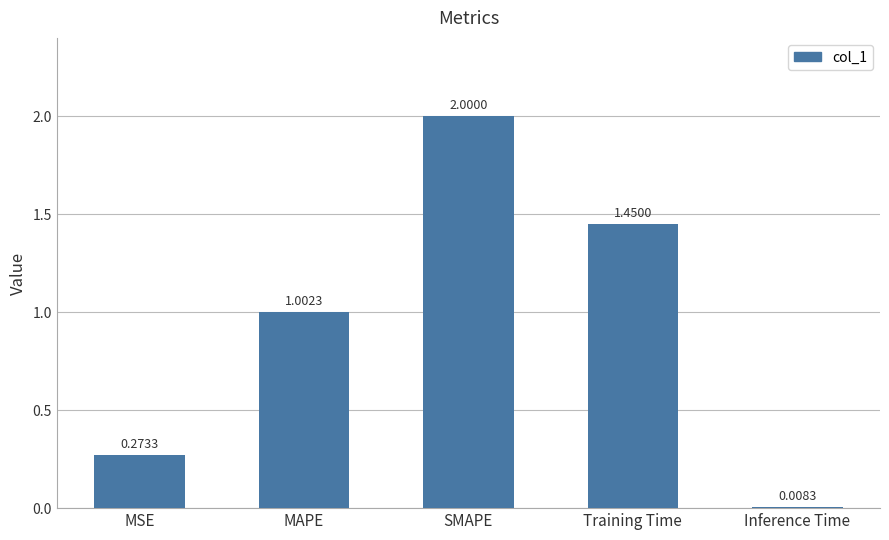

List the labels in order of value, smallest first.

Inference Time, MSE, MAPE, Training Time, SMAPE